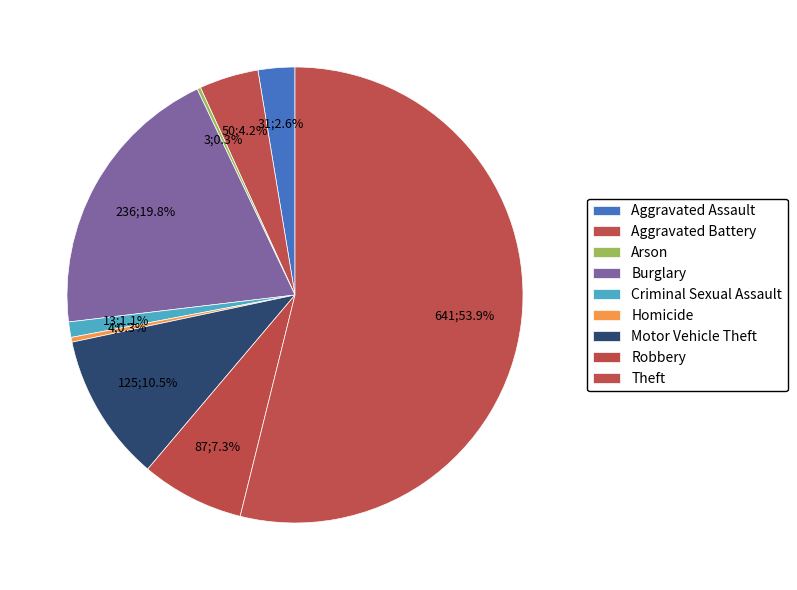

Which category has the biggest portion of the pie?

Theft